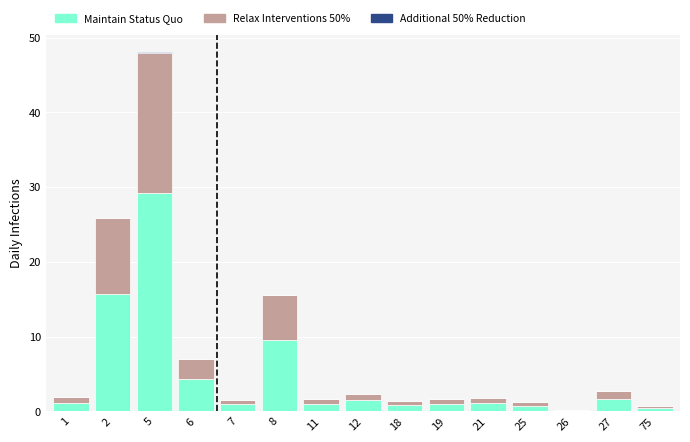

What is the sum of all Maintain Status Quo values?

69.1